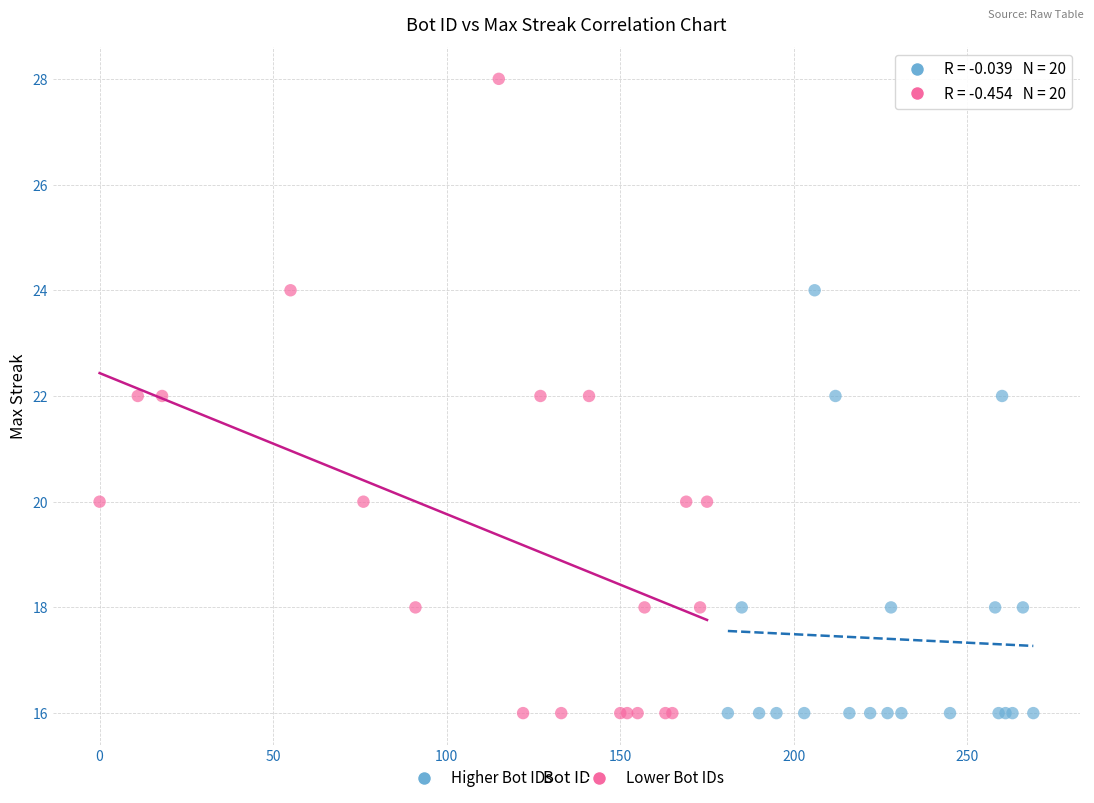

Which series has the largest Y range (max minus min)?

Lower Bot IDs